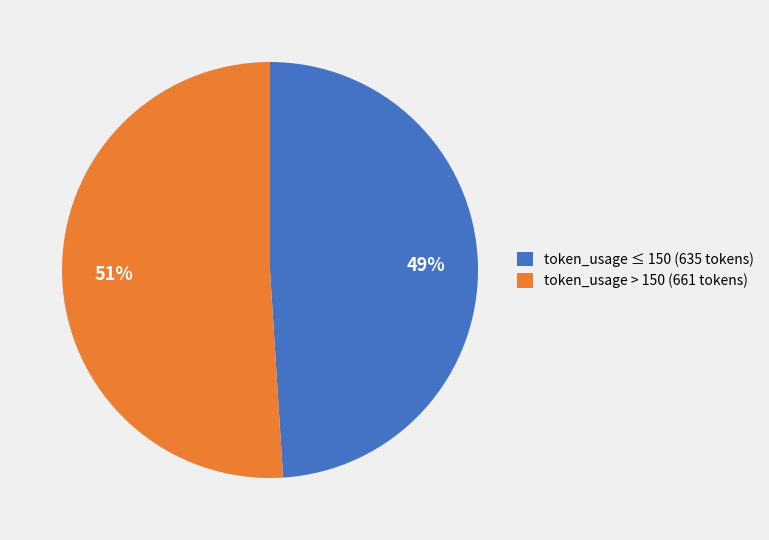

How many slices are in this pie chart?

2